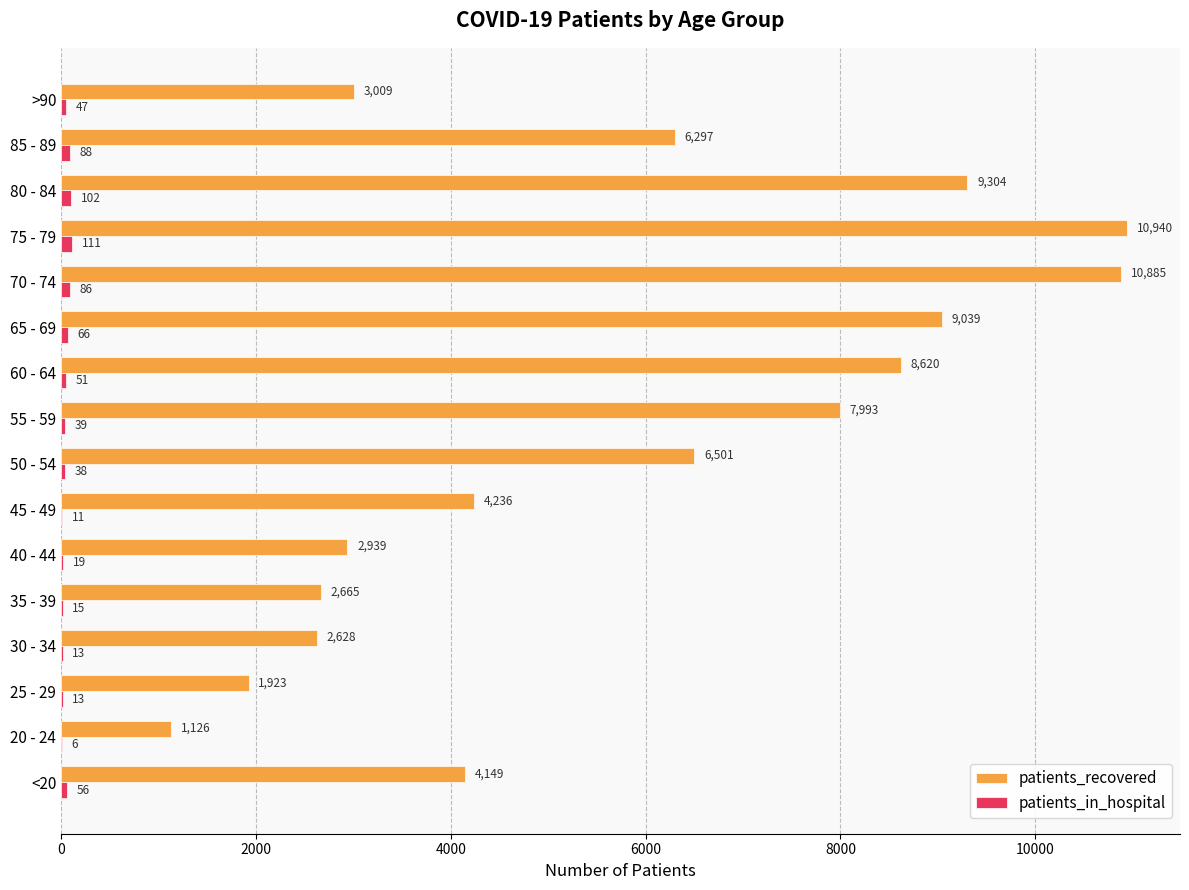

The patients_recovered series shows 6297 at 85 - 89. True or false?

True